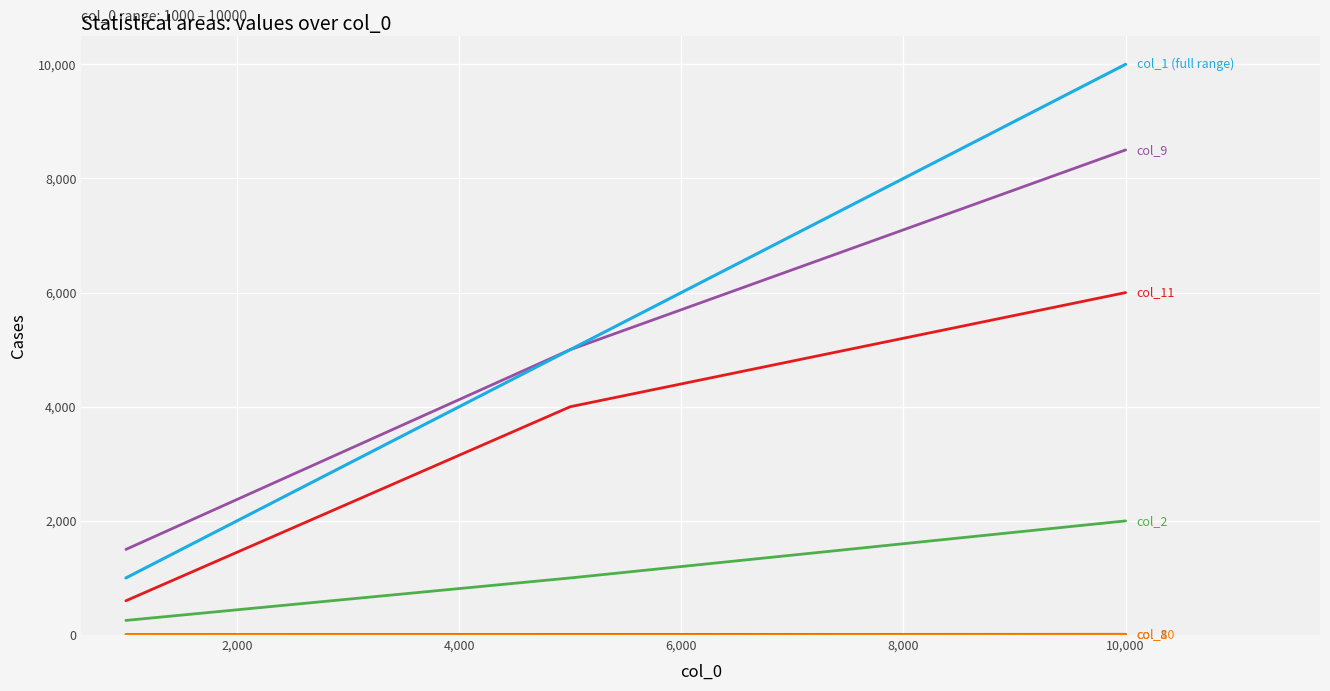

What is the greatest value displayed?

10000